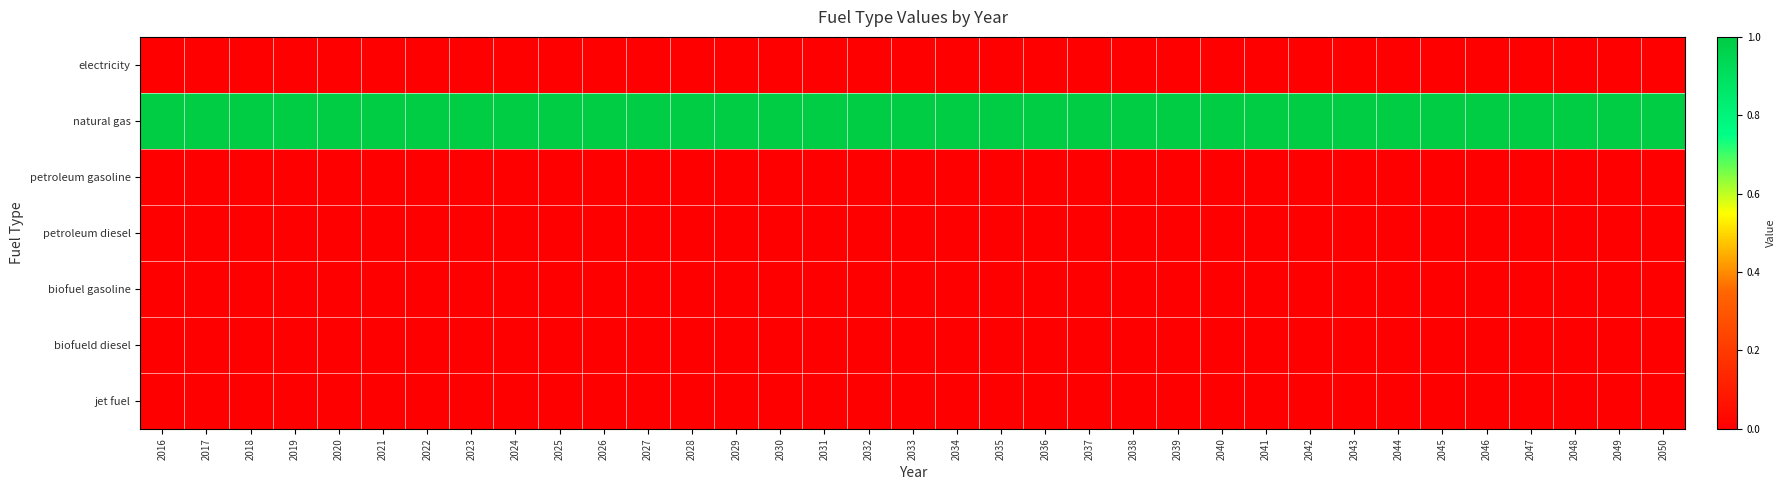

Which series has the largest range (max minus min)?

electricity